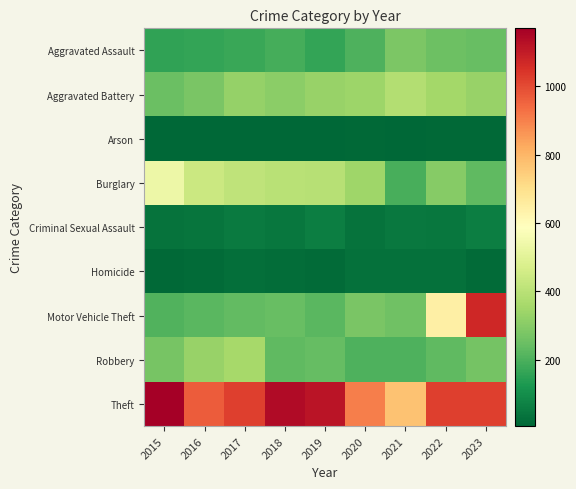

Between 2021 and 2022, which is larger?

2021